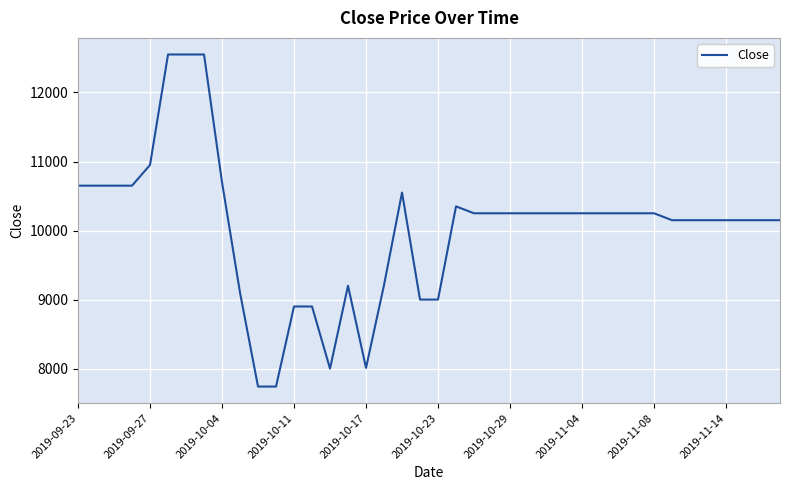

What is the difference between the maximum and minimum values?

4810